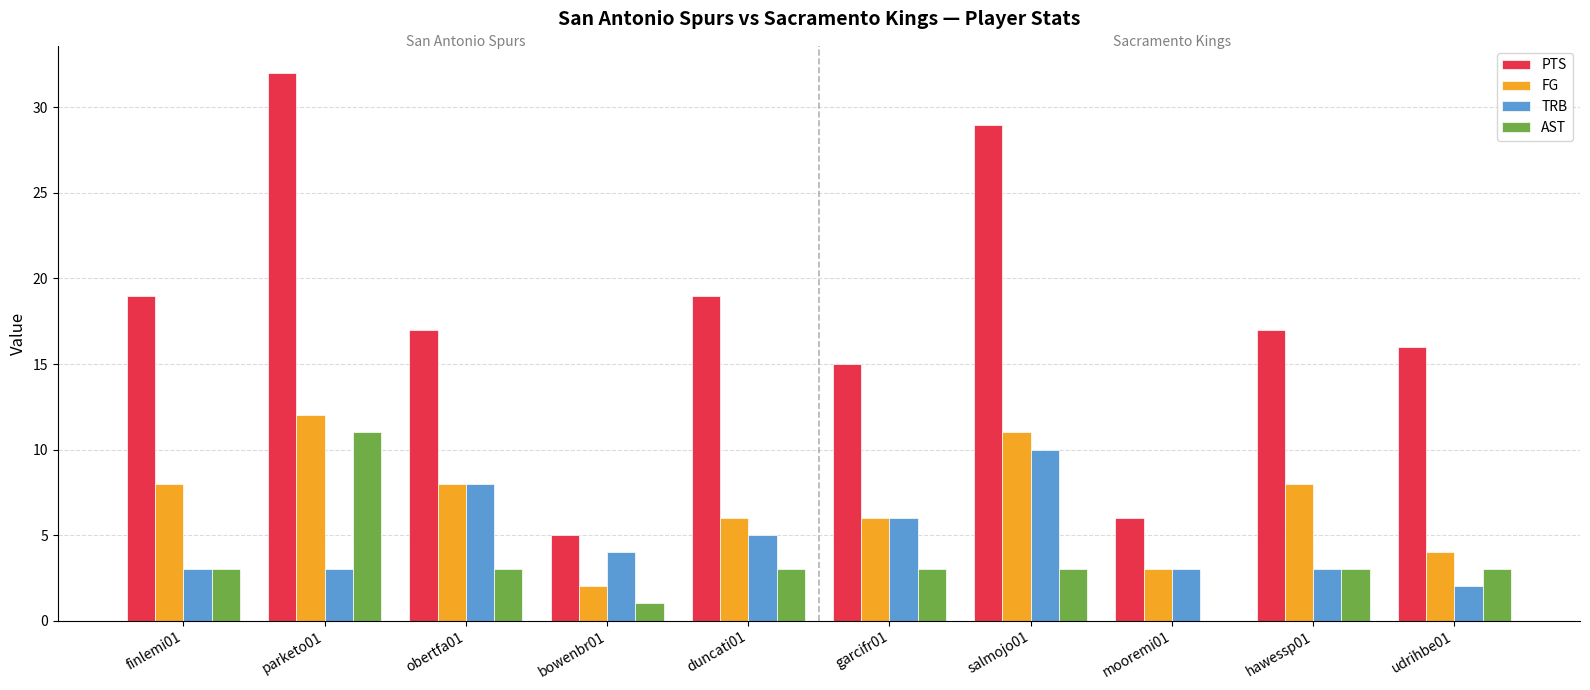

Reading left to right, what are all the values shown in this chart?

PTS: 19	32	17	5	19	15	29	6	17	16
FG: 8	12	8	2	6	6	11	3	8	4
TRB: 3	3	8	4	5	6	10	3	3	2
AST: 3	11	3	1	3	3	3	0	3	3